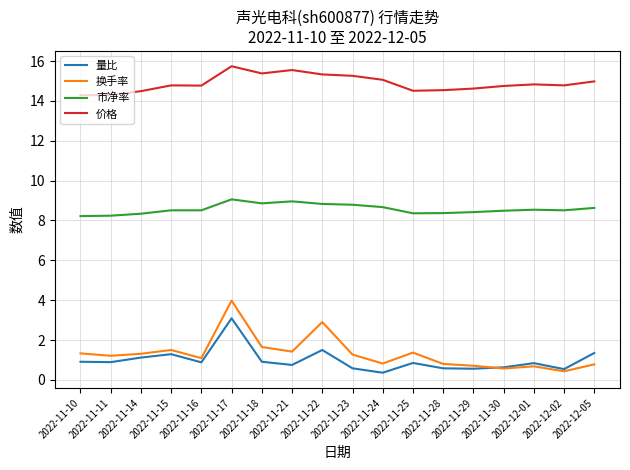

How many lines are shown in the chart?

4